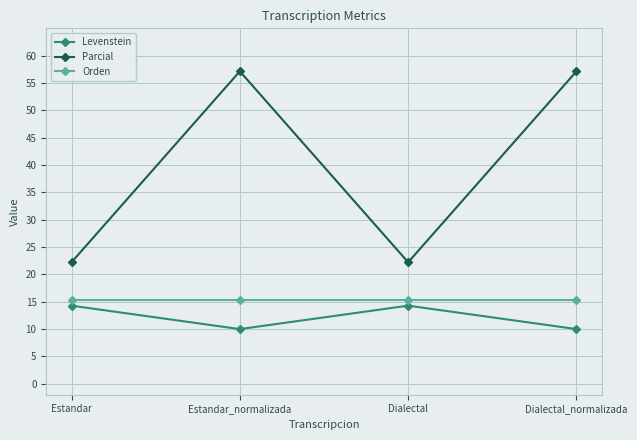

What is the highest value of the Levenstein series?

14.3